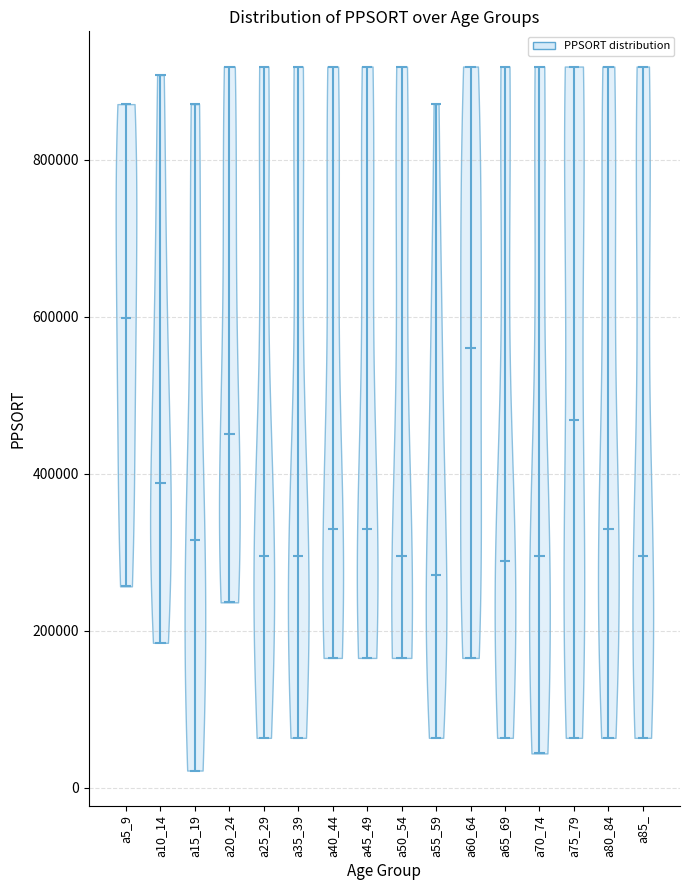

Which violin has the highest median line?

a5_9